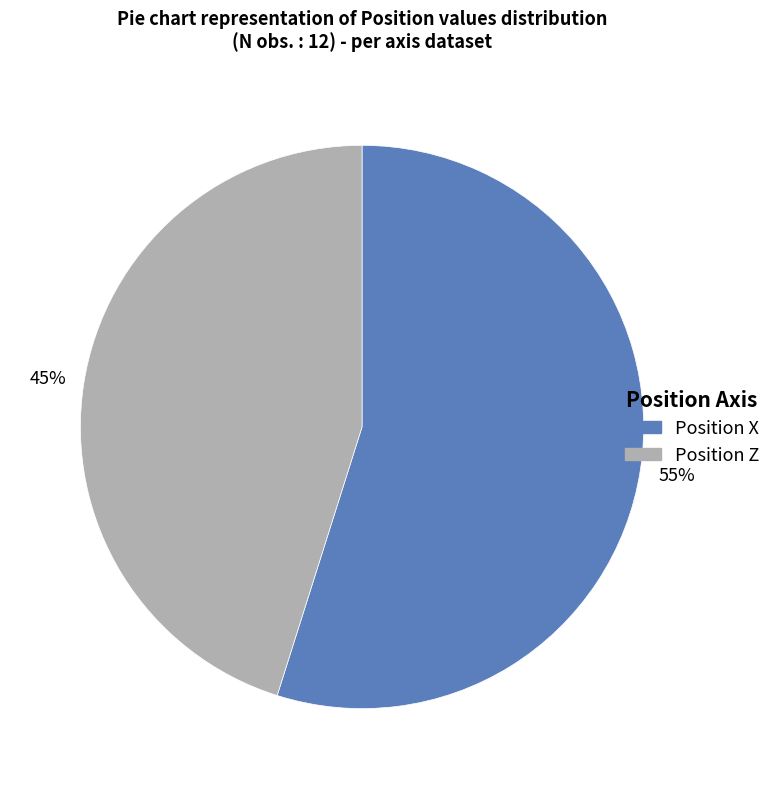

Which slice is the smallest?

Position Z